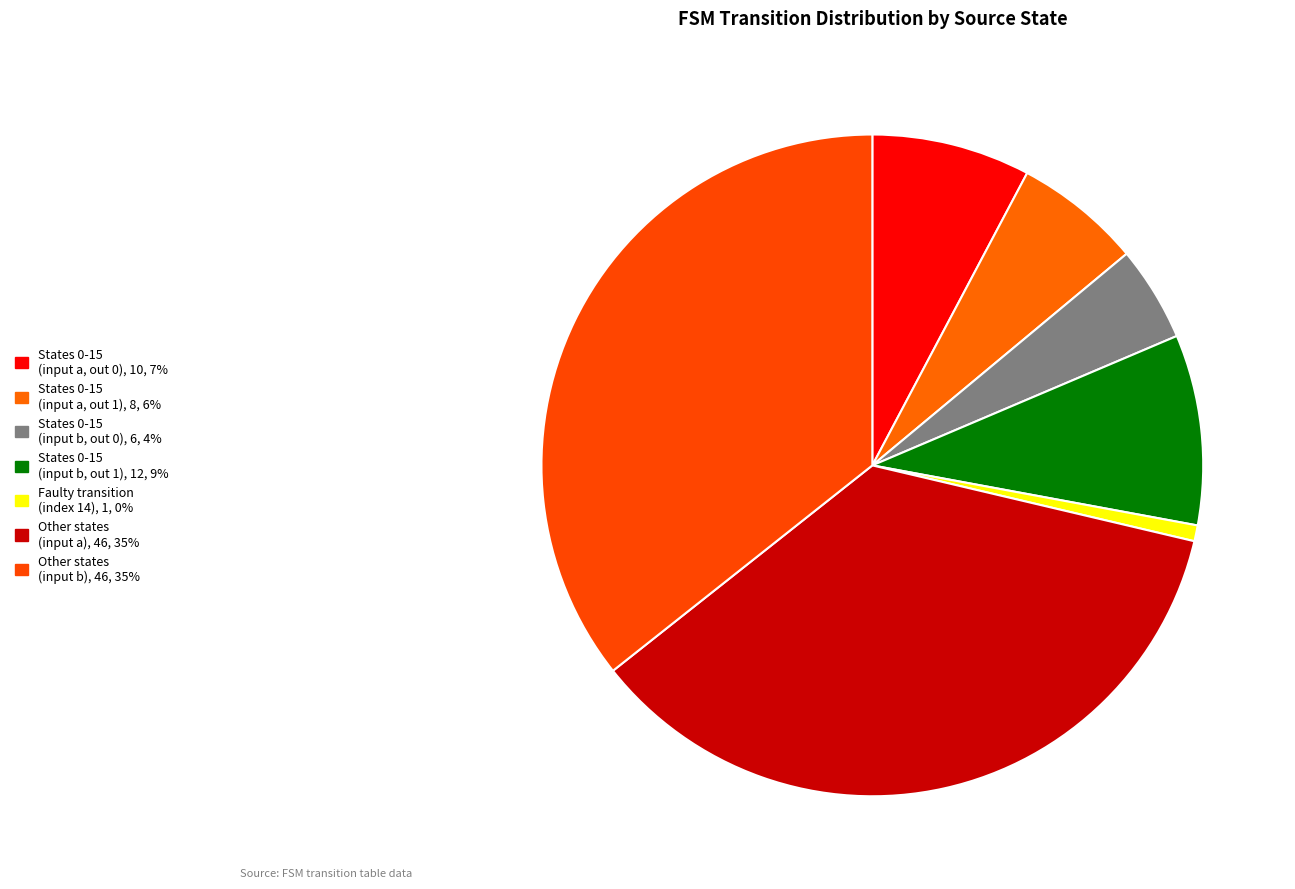

How many segments does this pie chart have?

7